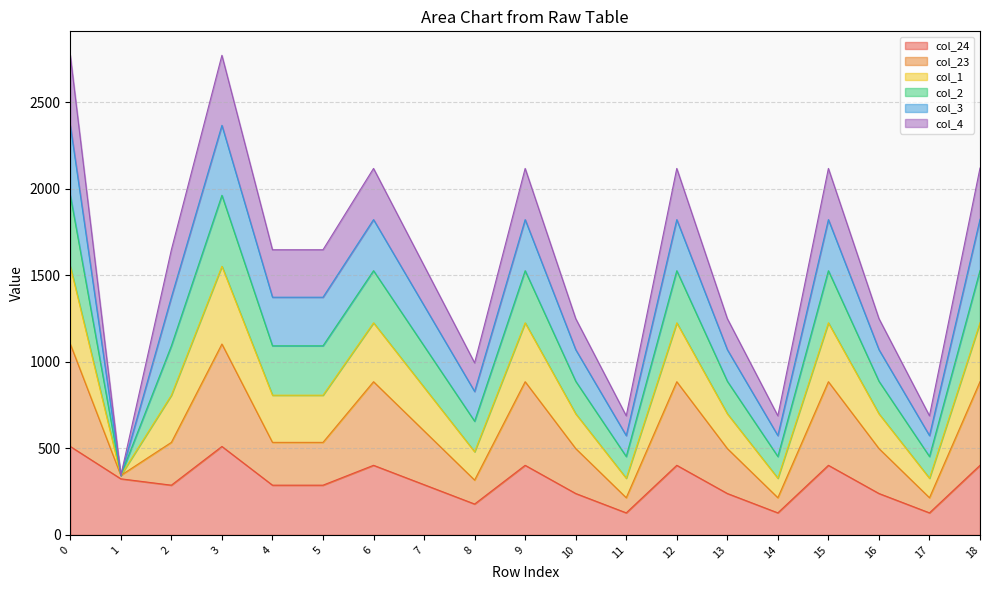

What value does the col_24 series have at 16?

239.4